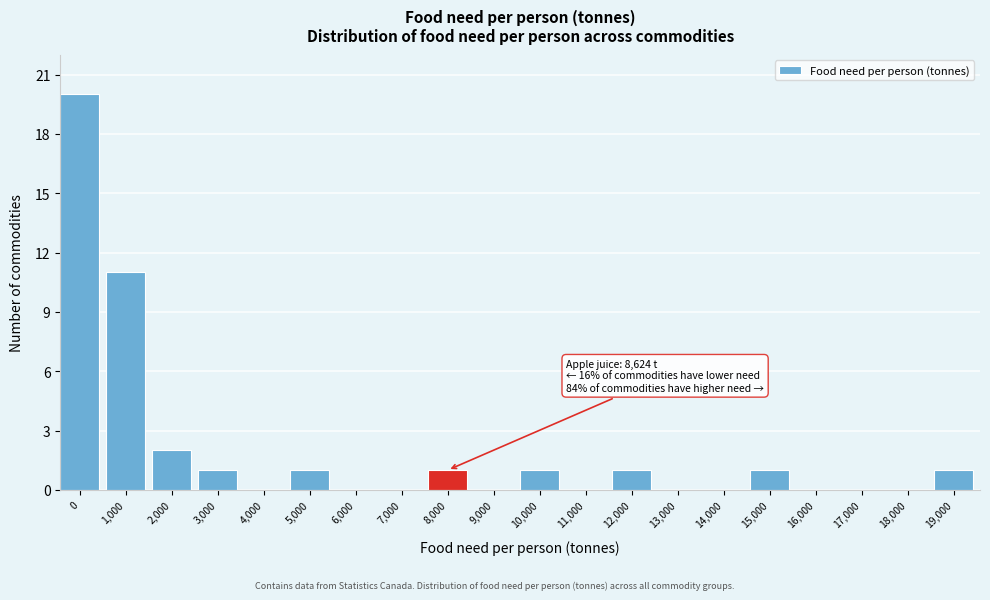

Reading left to right, list all the values displayed in this chart.

0=20	1,000=11	2,000=2	3,000=1	4,000=0	5,000=1	6,000=0	7,000=0	8,000=1	9,000=0	10,000=1	11,000=0	12,000=1	13,000=0	14,000=0	15,000=1	16,000=0	17,000=0	18,000=0	19,000=1